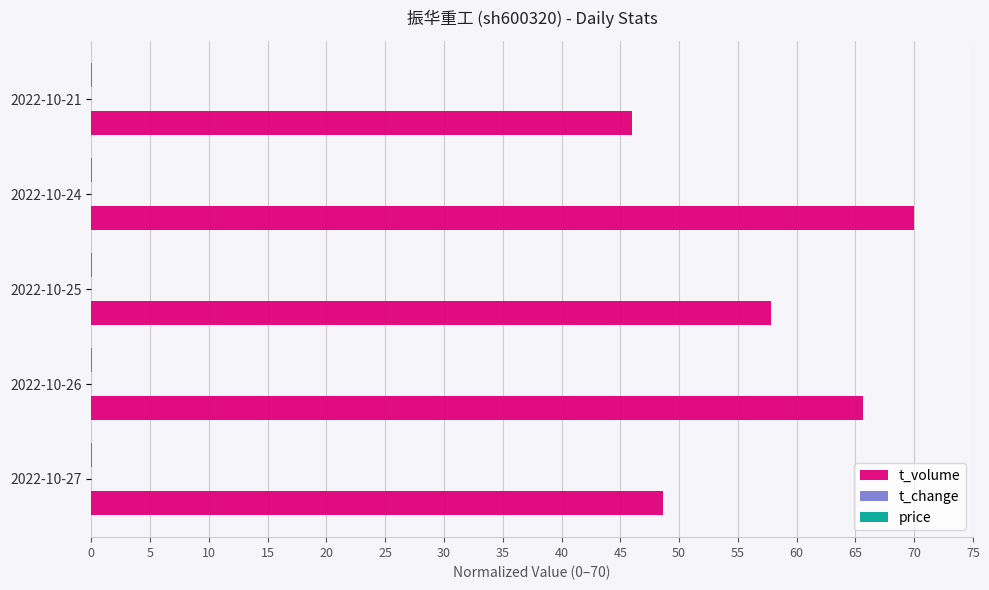

Between 2022-10-25 and 2022-10-24, which series saw the biggest shift?

t_volume